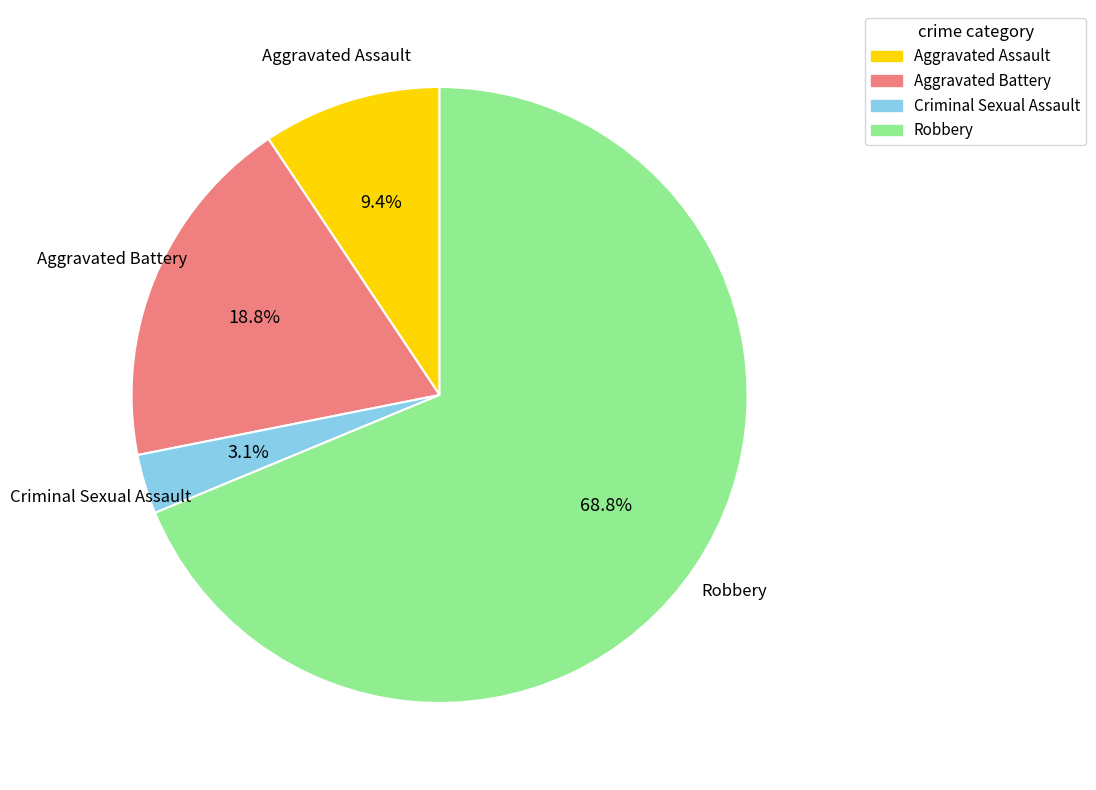

Count the number of slices in the pie.

4